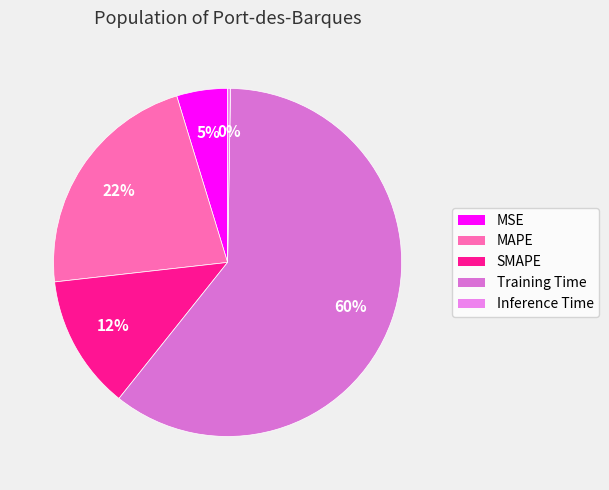

The MAPE slice represents 11% of the pie. True or false?

False